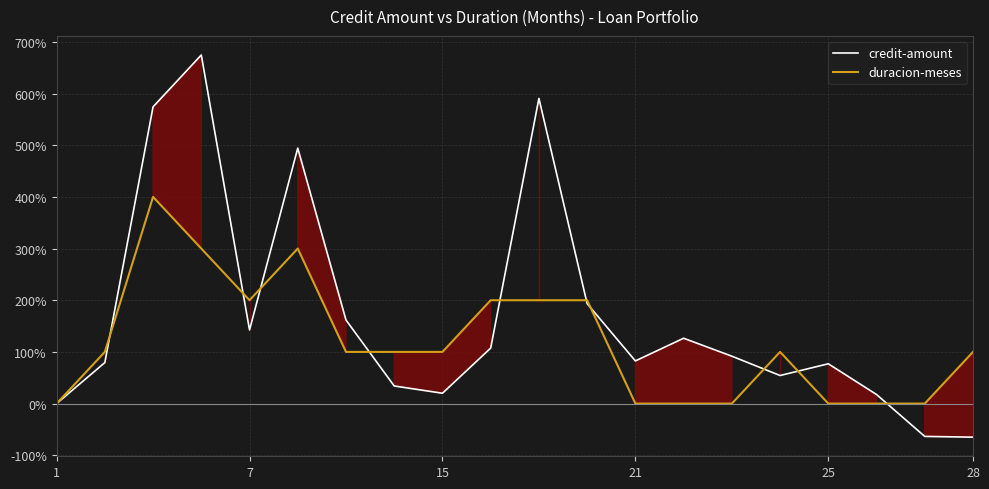

How many series are shown in this chart?

2